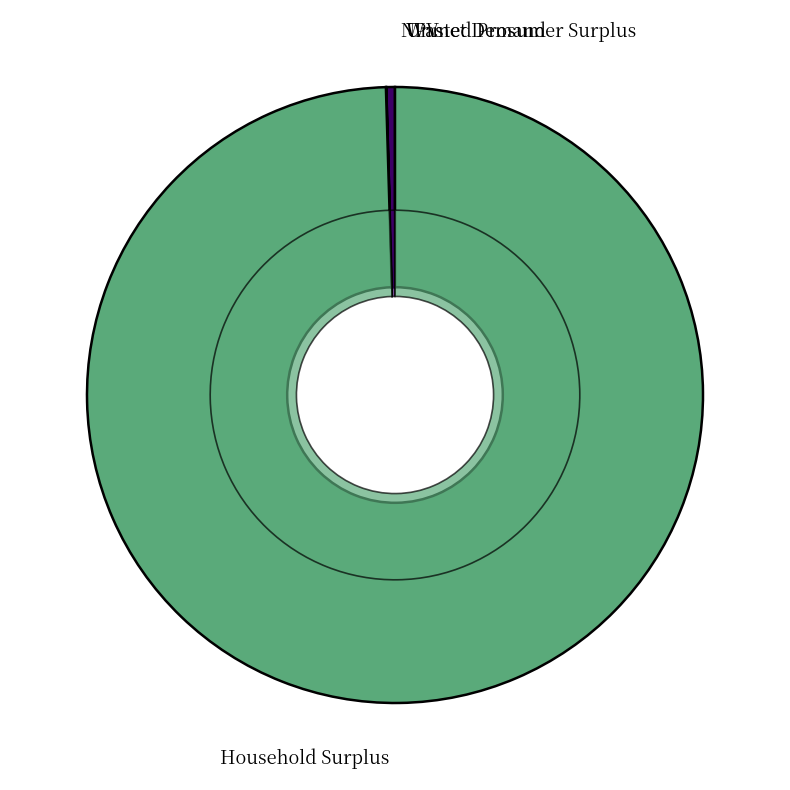

What percentage do Household Surplus and Unmet Demand together represent?

99.5%